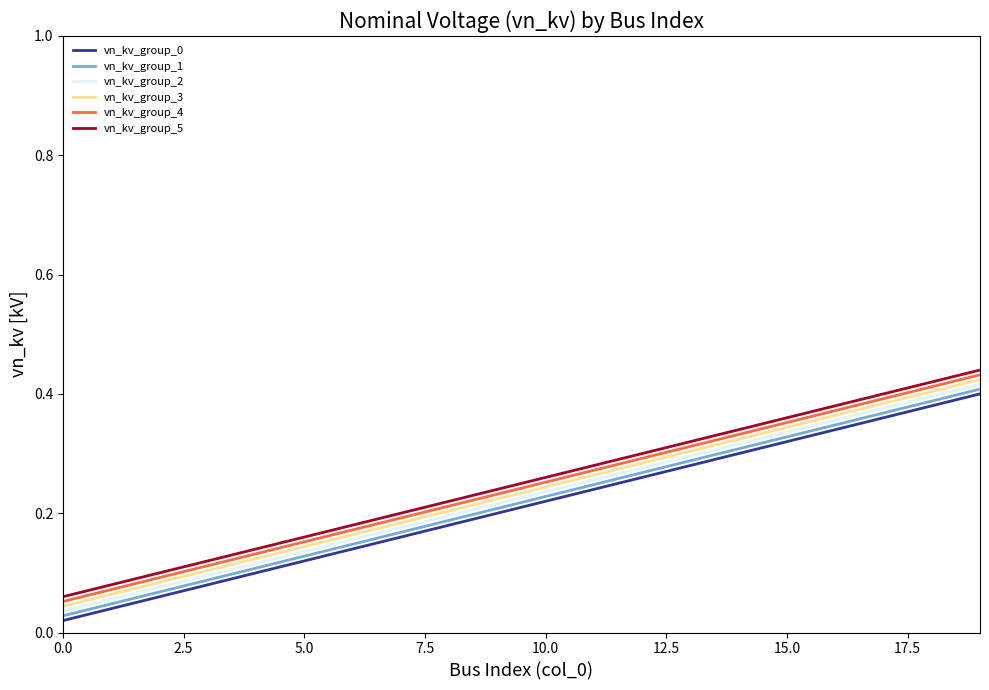

True or false: vn_kv_group_2 and vn_kv_group_4 cross at least once.

False